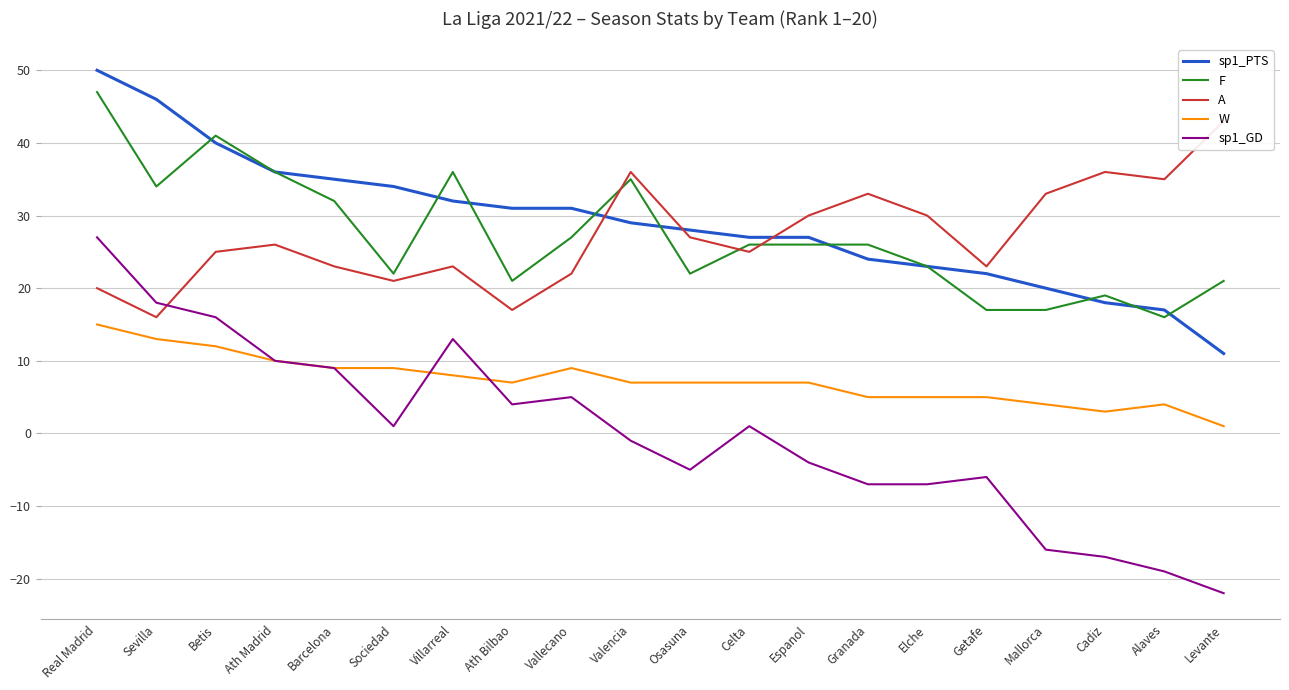

Where is the first local maximum for sp1_GD?

Villarreal